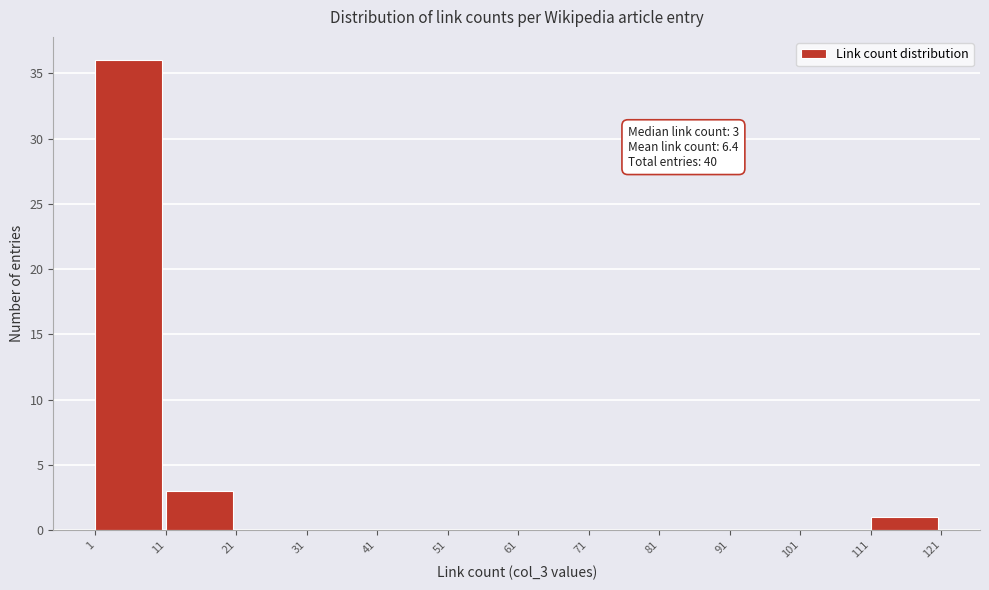

Over which range of the x-axis is the bar tallest?

1 to 11